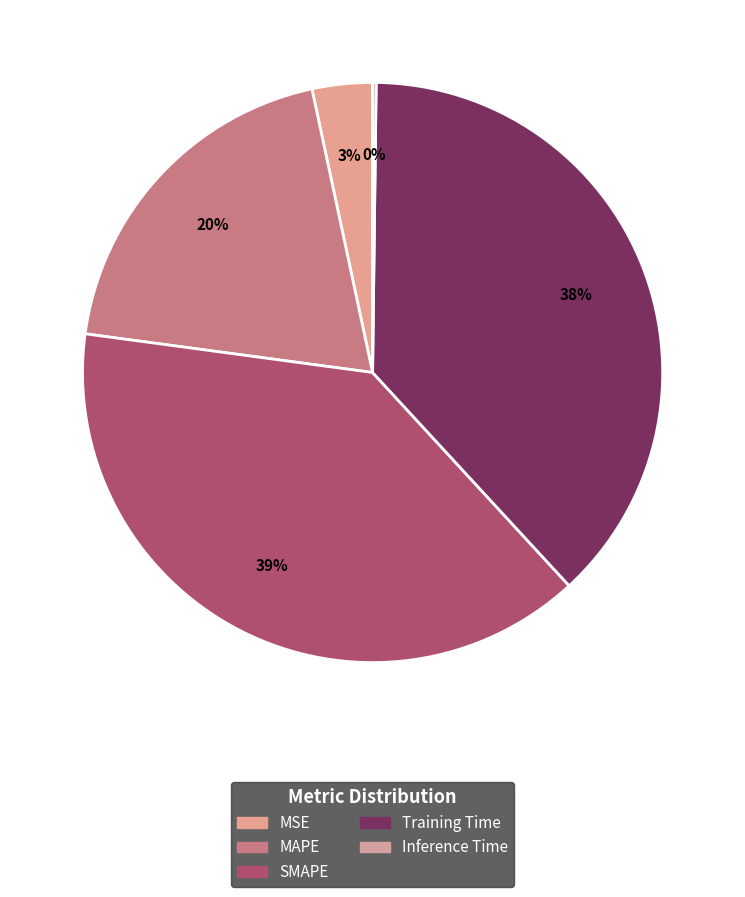

True or false: Training Time accounts for 25% of the total.

False